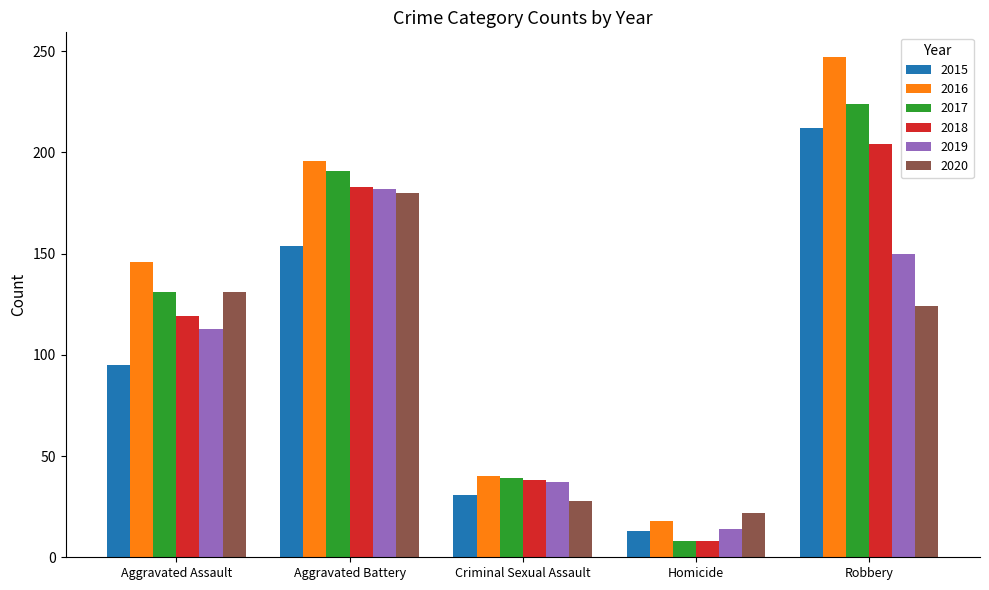

Reading left to right, list all the values displayed in this chart.

2015: Aggravated Assault=95	Aggravated Battery=154	Criminal Sexual Assault=31	Homicide=13	Robbery=212
2016: Aggravated Assault=146	Aggravated Battery=196	Criminal Sexual Assault=40	Homicide=18	Robbery=247
2017: Aggravated Assault=131	Aggravated Battery=191	Criminal Sexual Assault=39	Homicide=8	Robbery=224
2018: Aggravated Assault=119	Aggravated Battery=183	Criminal Sexual Assault=38	Homicide=8	Robbery=204
2019: Aggravated Assault=113	Aggravated Battery=182	Criminal Sexual Assault=37	Homicide=14	Robbery=150
2020: Aggravated Assault=131	Aggravated Battery=180	Criminal Sexual Assault=28	Homicide=22	Robbery=124